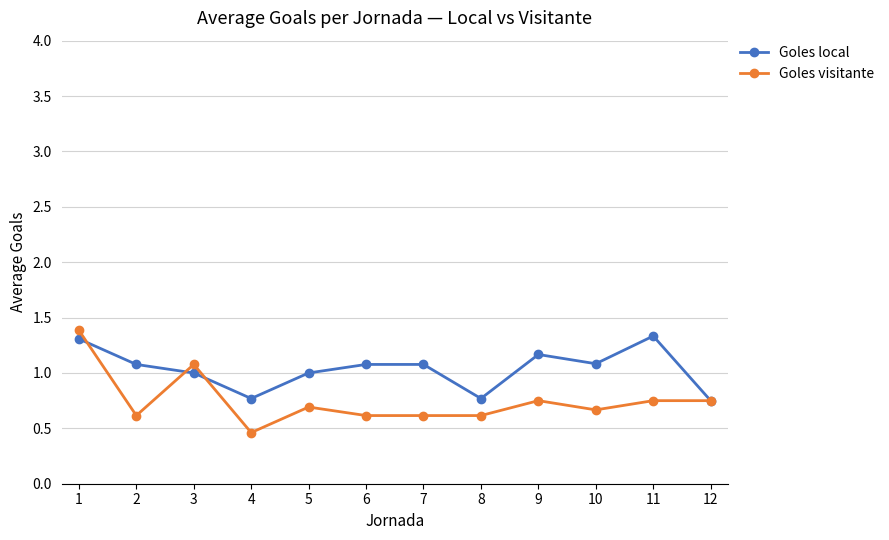

Count the number of categories in the chart.

12